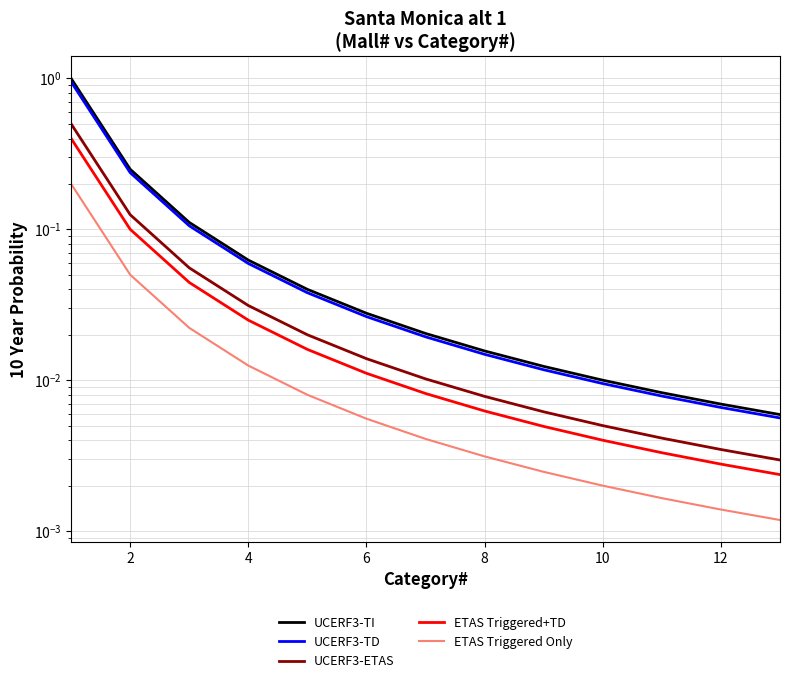

What are all the series names shown in the legend?

UCERF3-TI, UCERF3-TD, UCERF3-ETAS, ETAS Triggered+TD, ETAS Triggered Only